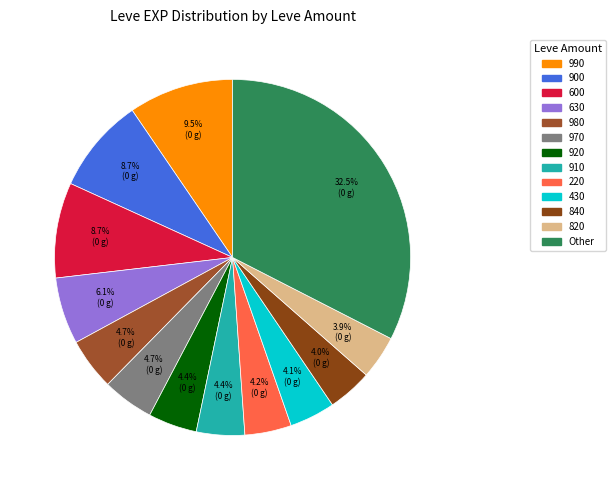

How many segments does this pie chart have?

13